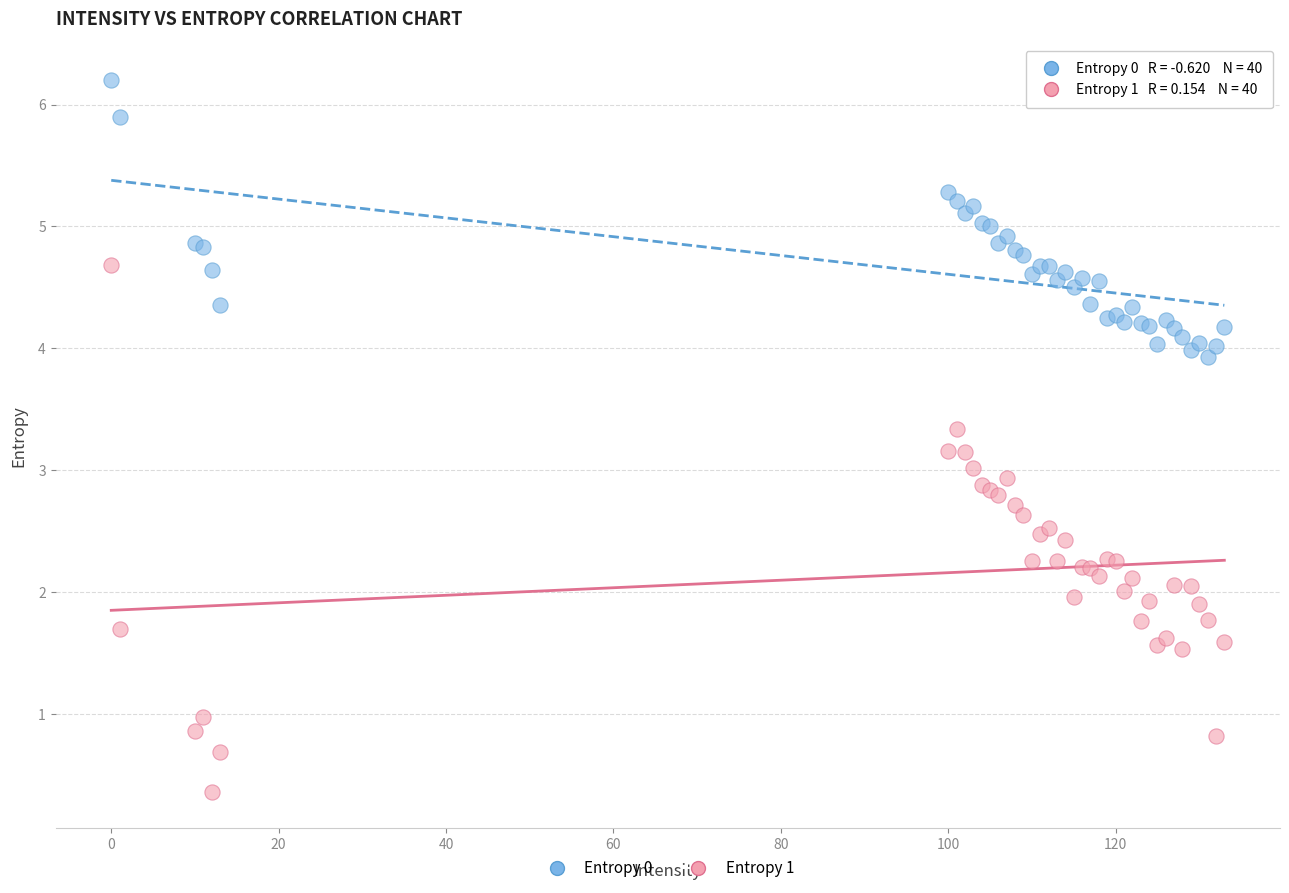

Which series contains the highest Y value?

Entropy 0